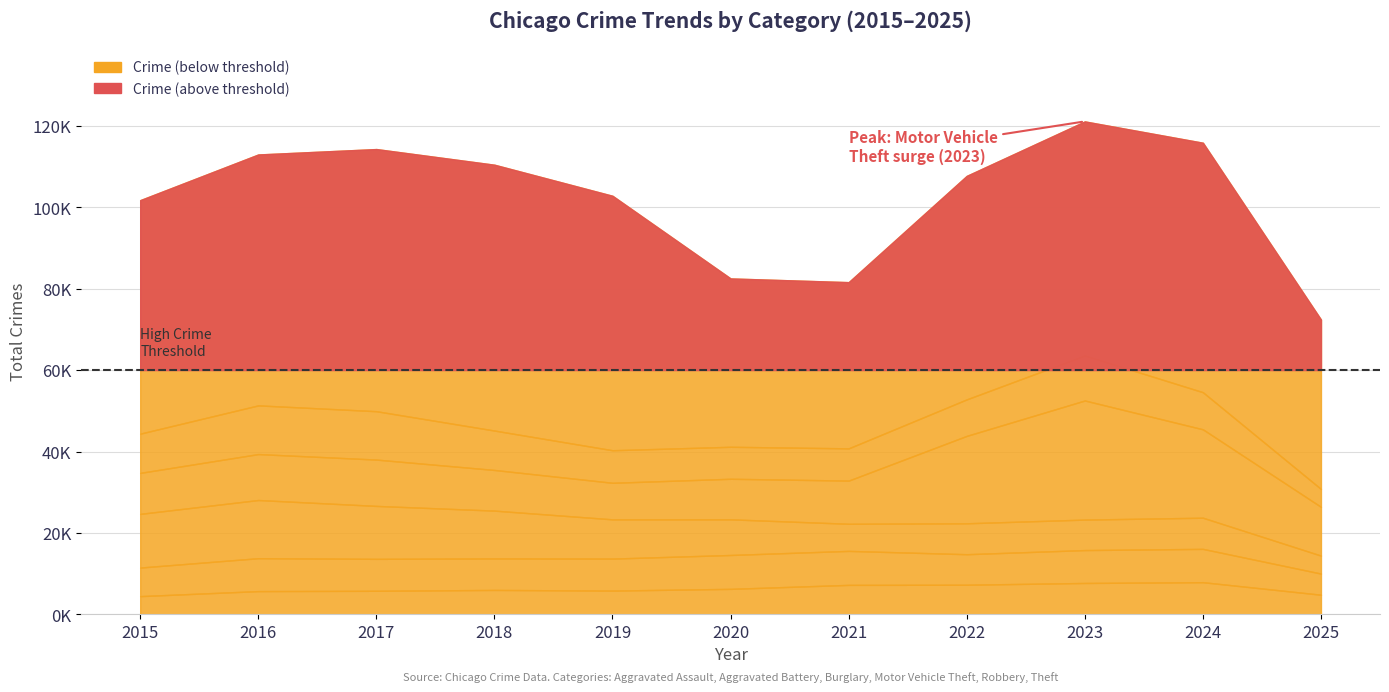

What value does the Burglary series have at 2024, to the nearest 10?

7650